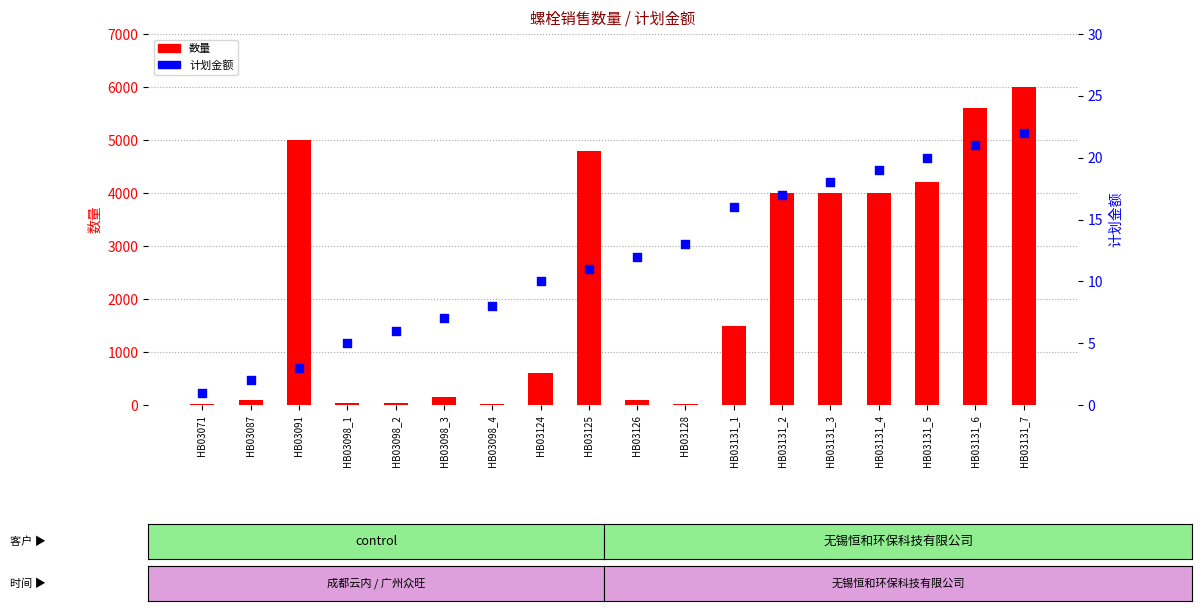

At how many categories does at least one series exceed 1998?

8